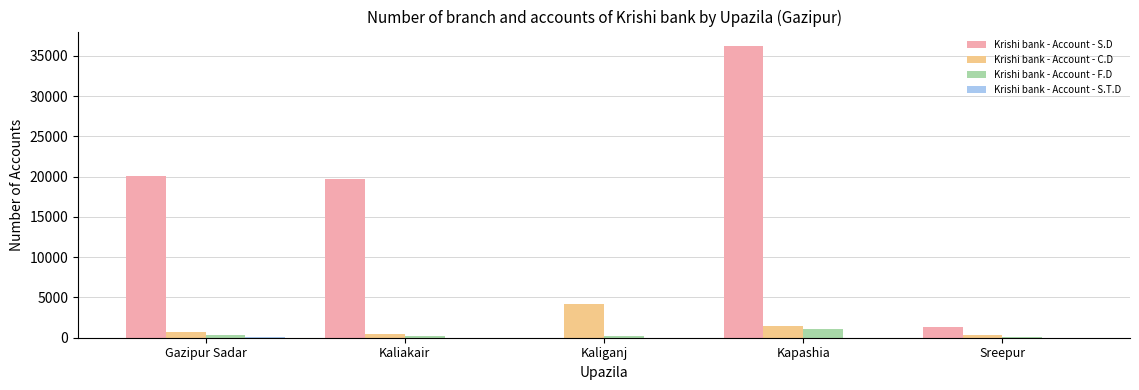

What is the sum of all Krishi bank - Account - S.D values?

77424